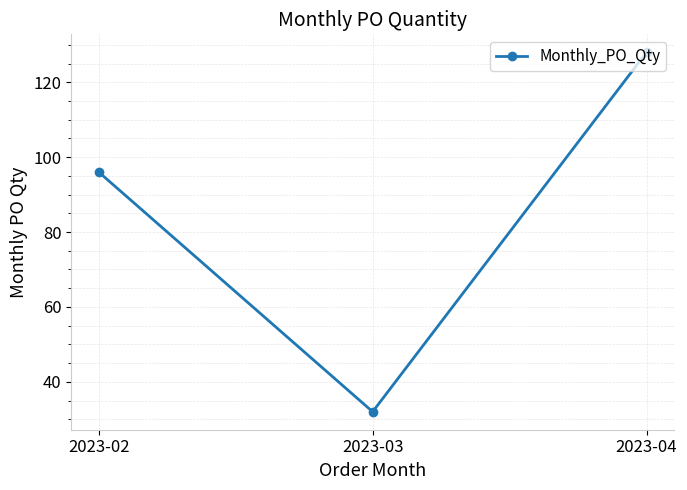

How many series are shown in this chart?

1